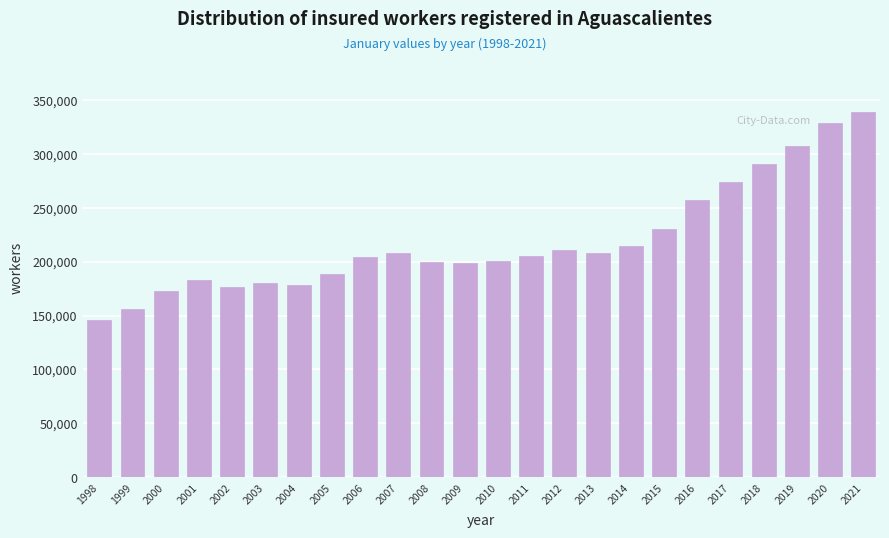

Is it true that the value at 2006 is 303054?

False